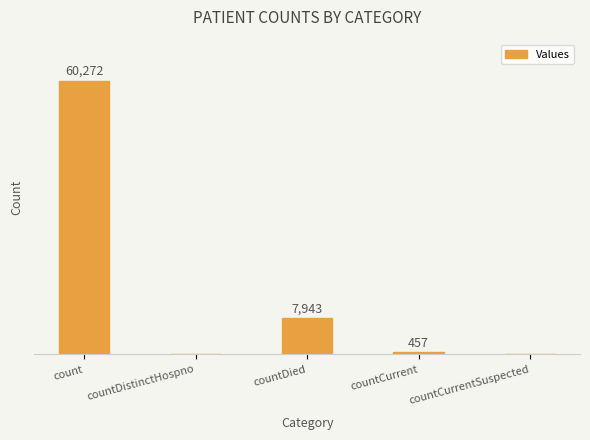

At which label does the data first exceed 457?

count